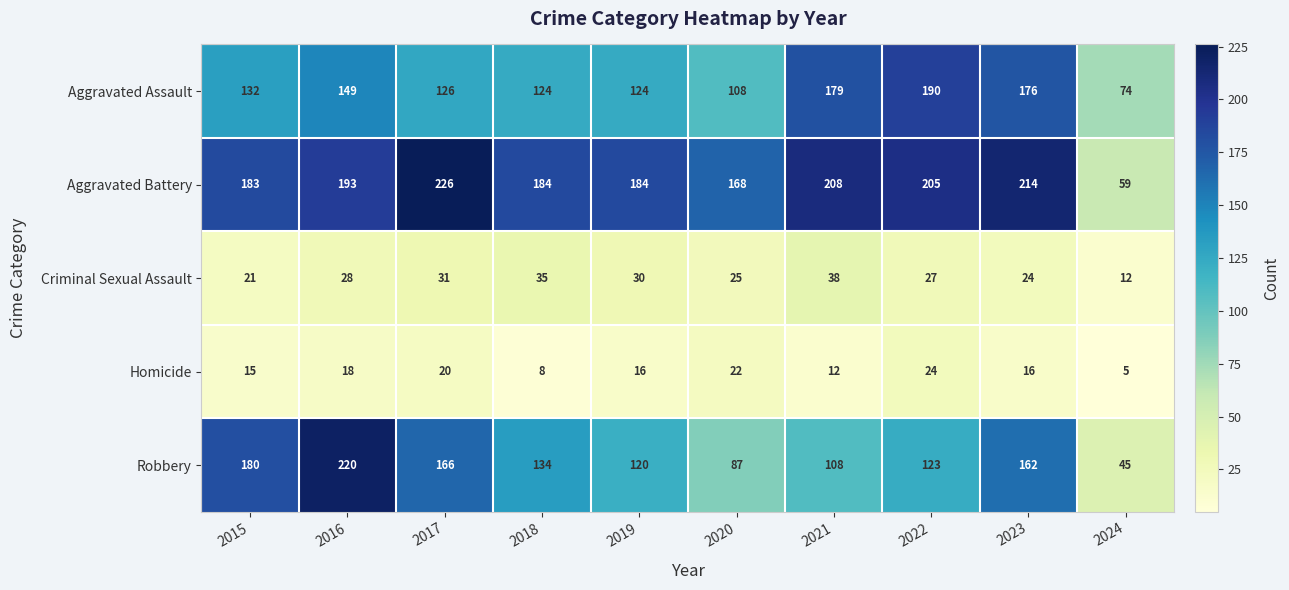

Rank the series by their maximum value, from highest to lowest.

Aggravated Battery, Robbery, Aggravated Assault, Criminal Sexual Assault, Homicide